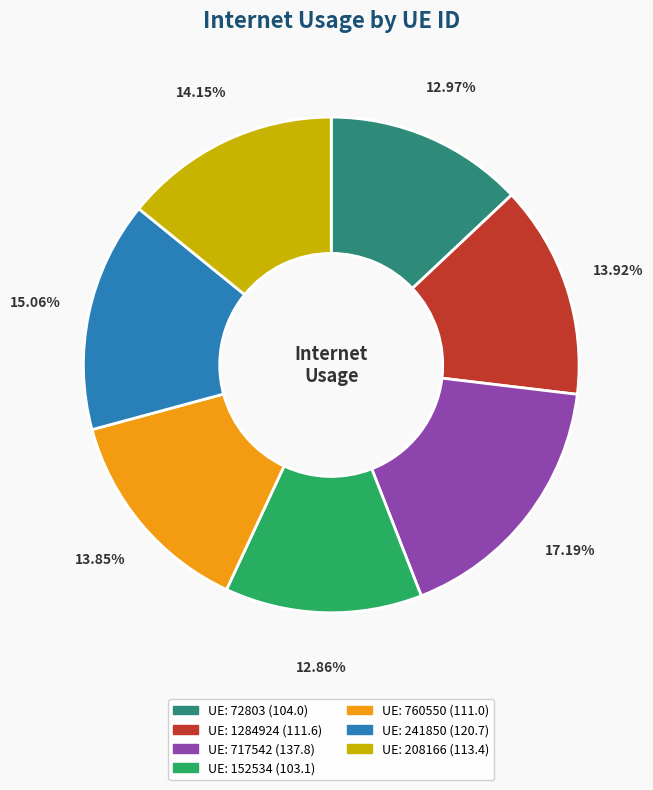

Is there any slice that represents more than half of the pie?

No